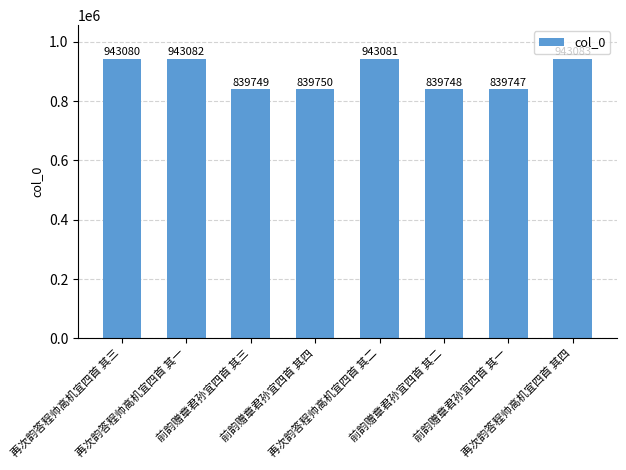

Which category has the lowest value across all series?

前韵赠章君孙宜四首 其一